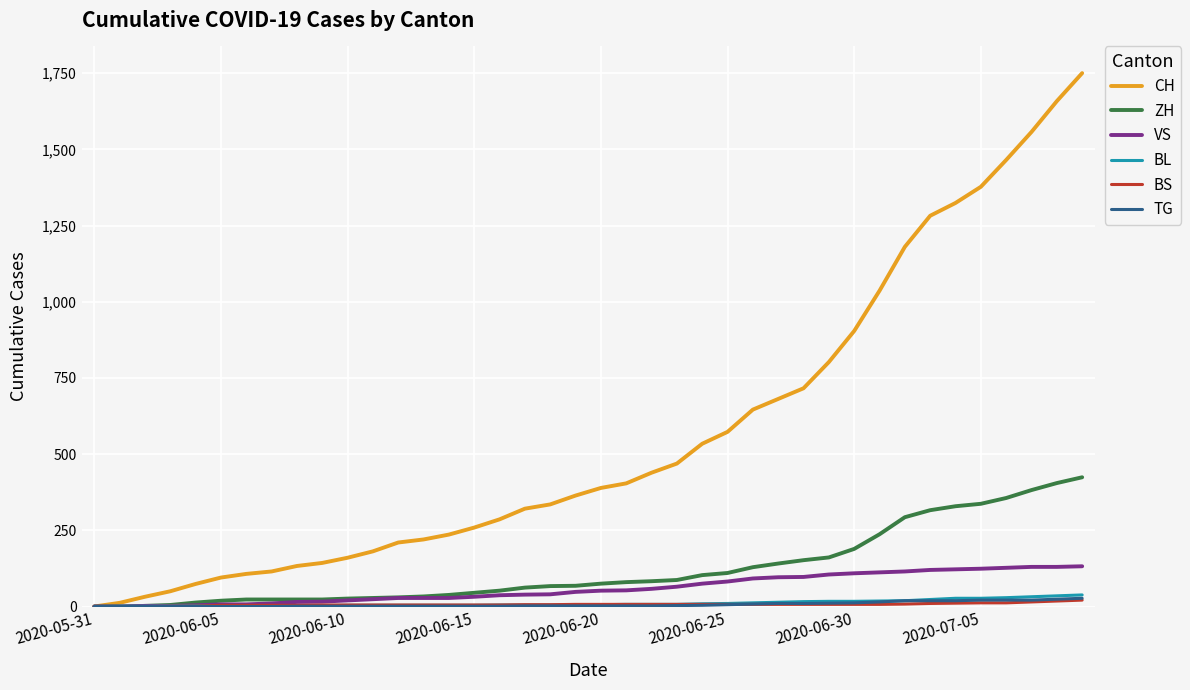

What is the difference between the second highest and minimum values in the ZH series?

405